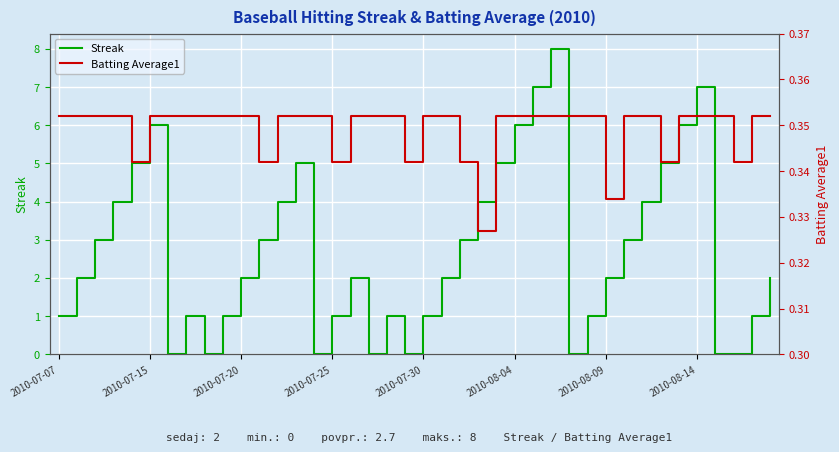

What is the highest value of the Streak series?

8